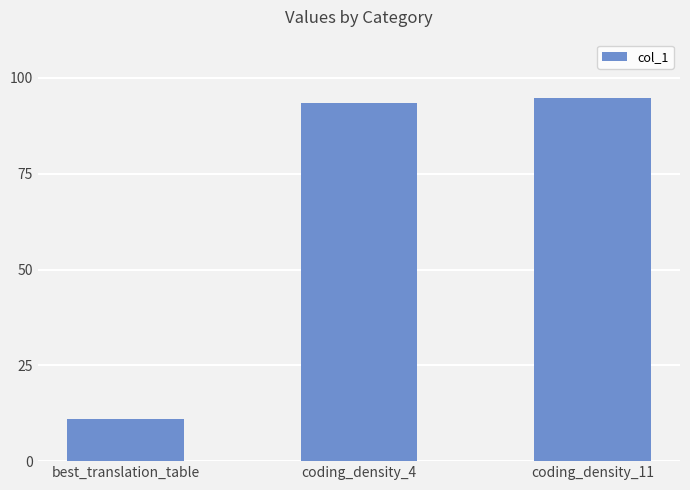

Are the bars horizontal?

No